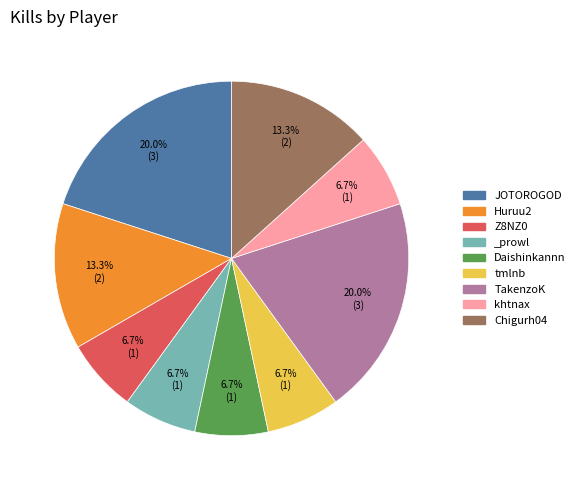

What portion of the pie excludes _prowl?

93.3%